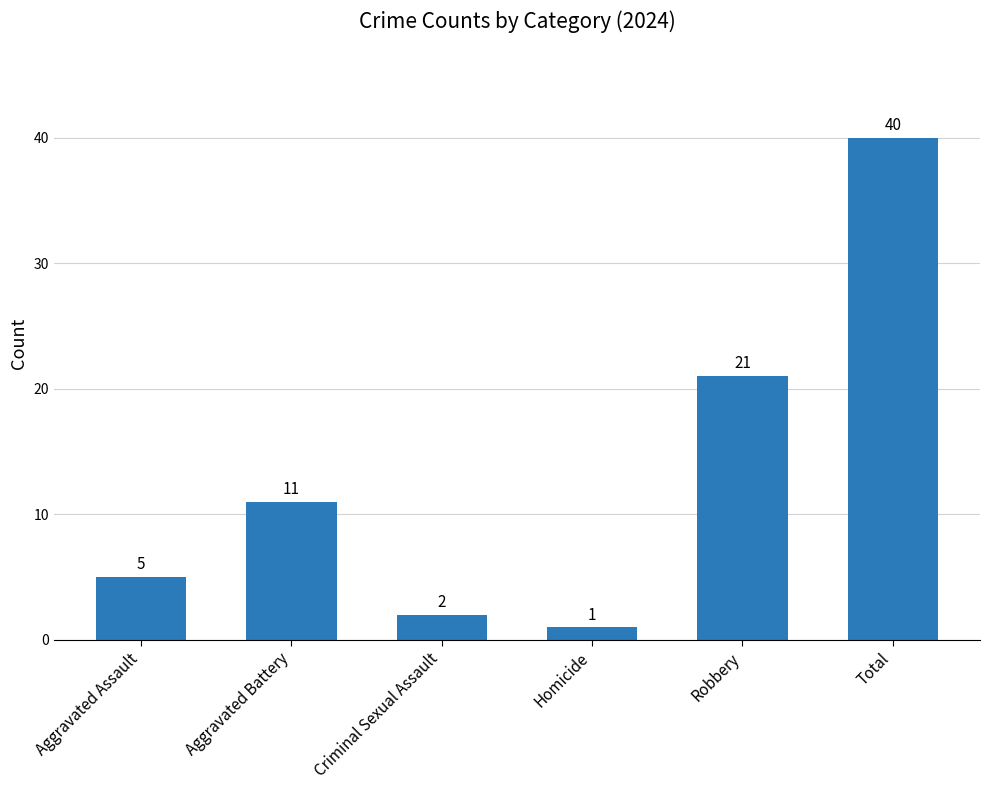

Which category has the highest value across all series?

Total